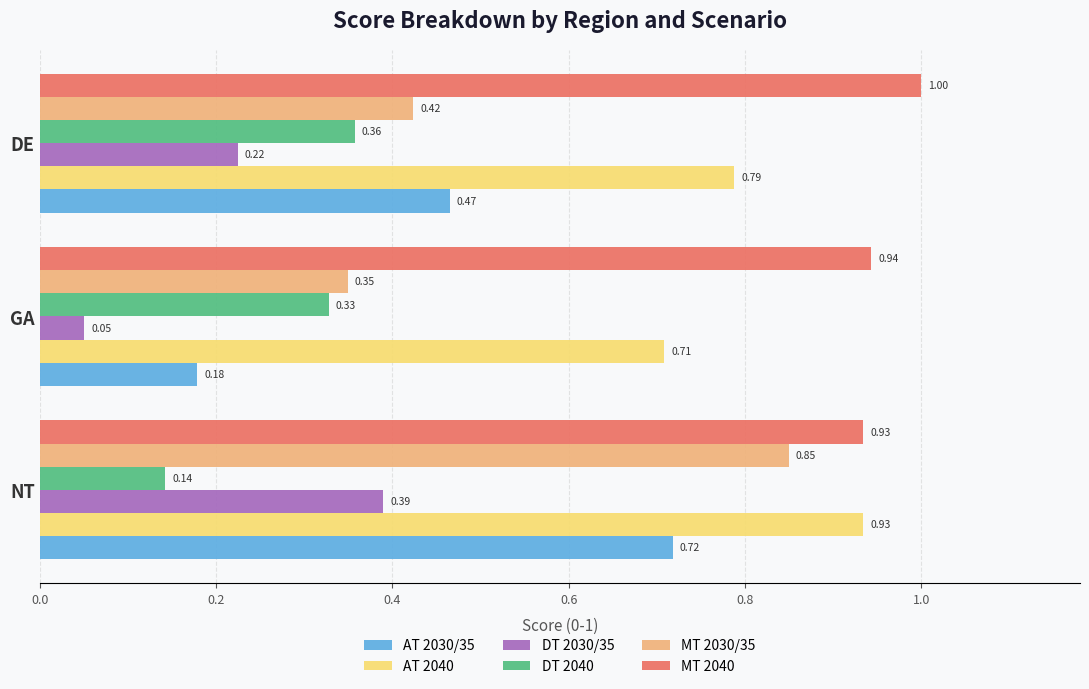

At which label is AT 2040 closest to 0?

GA